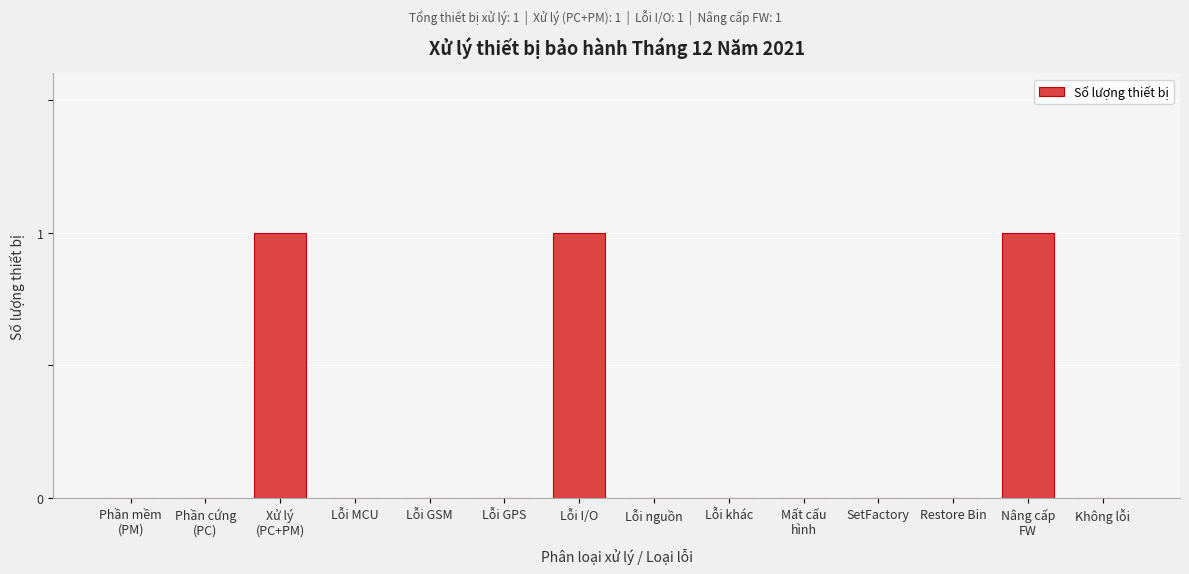

What is the sum of all values?

3